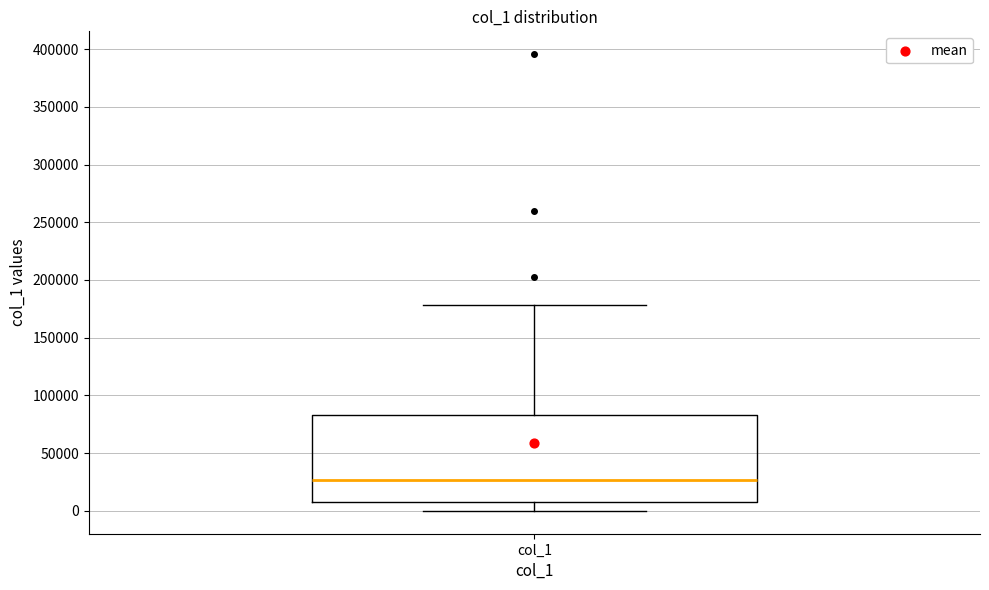

Transcribe this box plot: give where the median line is, the range the box spans, and where the two whiskers end, as read against the y-axis. The values are not printed on the chart, so give them approximately, as read against the axis.

median 25000, box 5000 to 85000, whiskers 0 to 180000